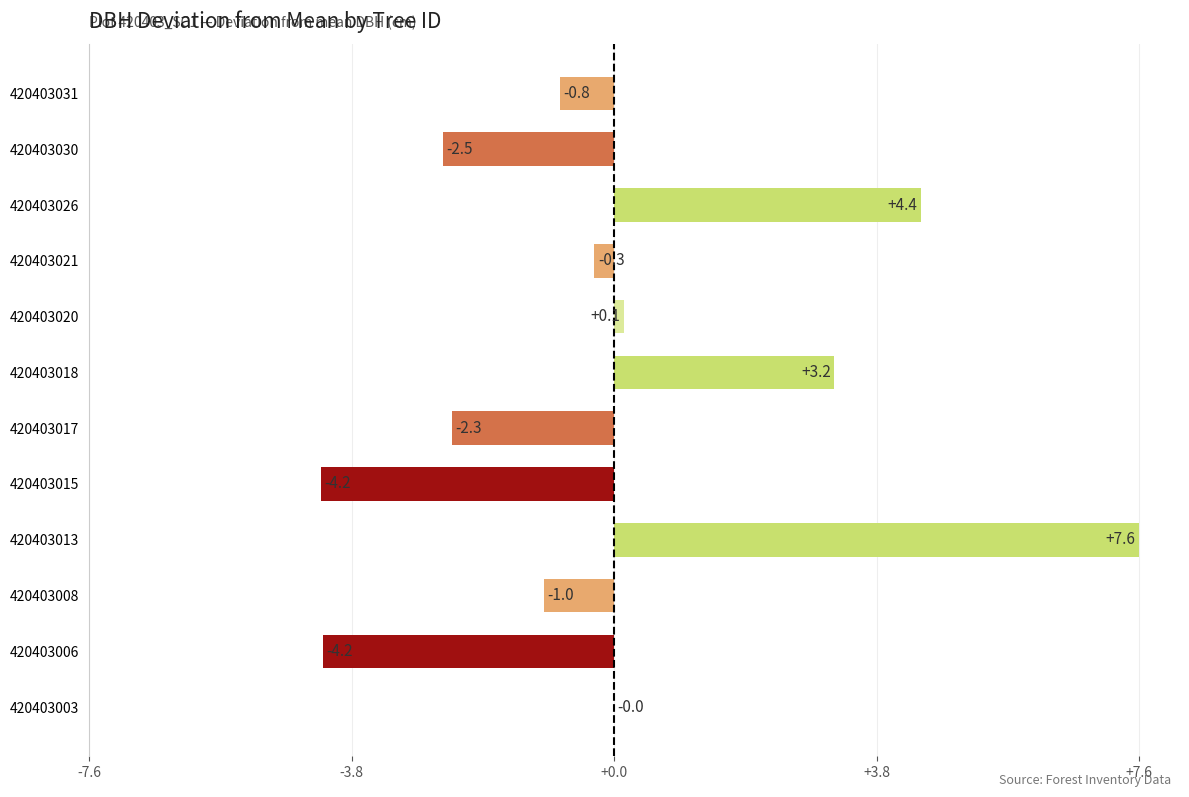

Where is the data nearest to the value 1?

420403020